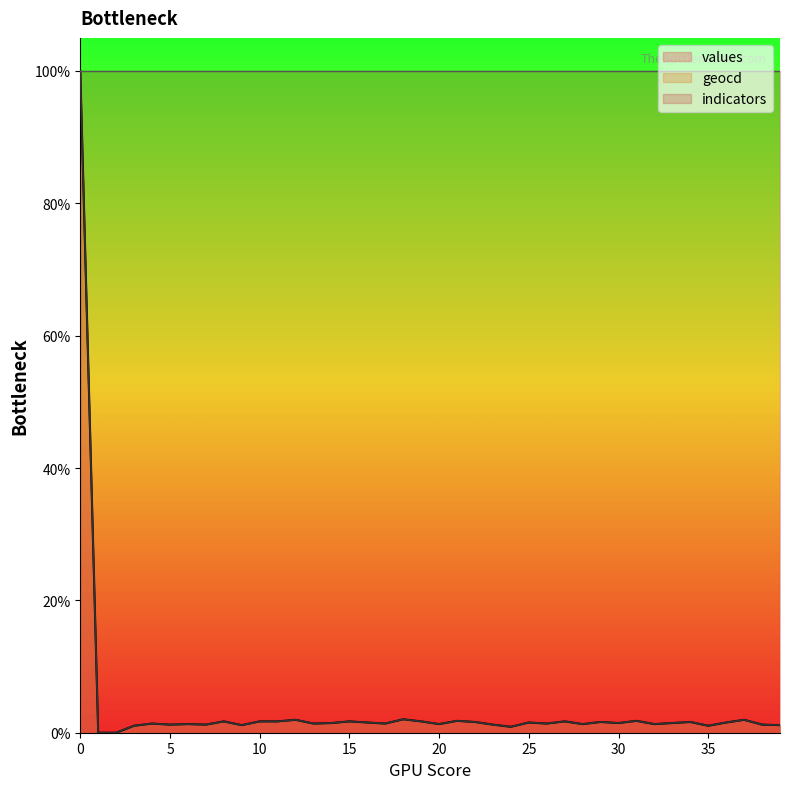

What are all the series names shown in the legend?

values, geocd, indicators